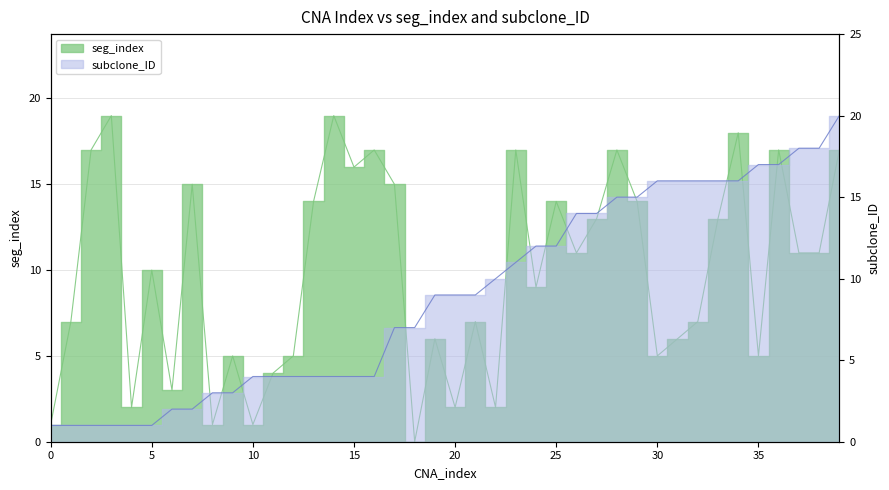

How many intersections are there between subclone_ID and seg_index?

12